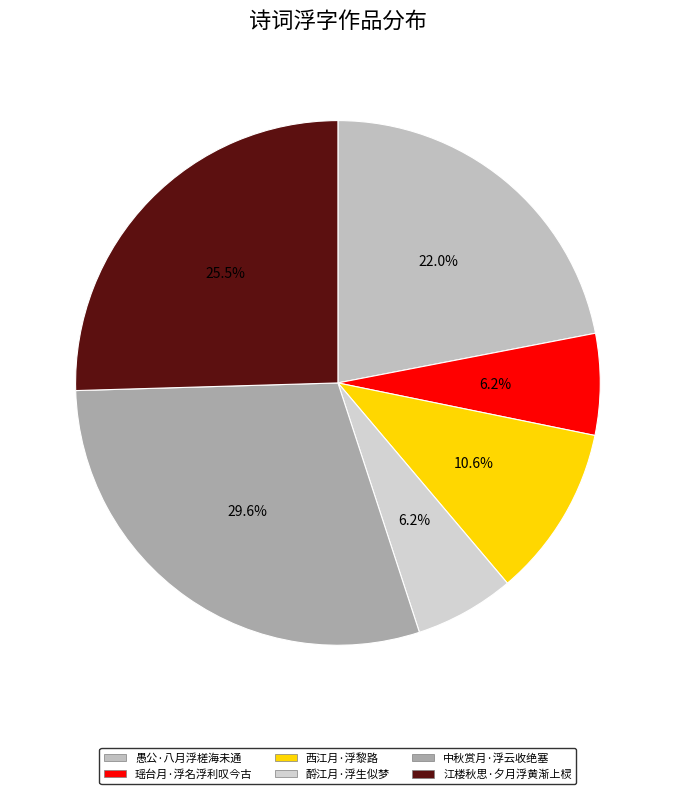

Combined, do 酹江月·浮生似梦 and 中秋赏月·浮云收绝塞 account for over 50%?

No